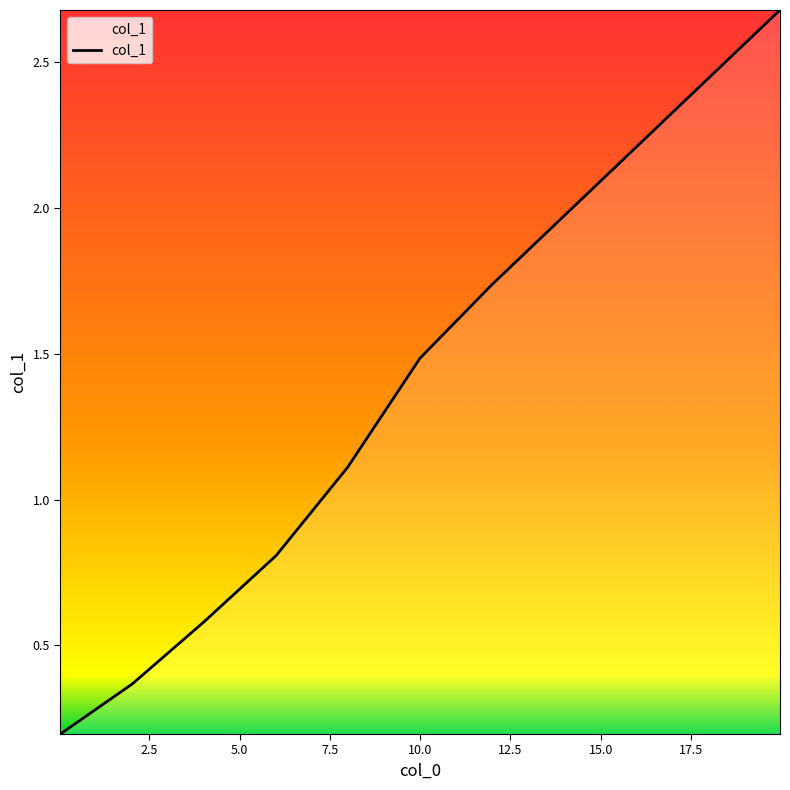

What is the maximum value shown in the chart?

2.7